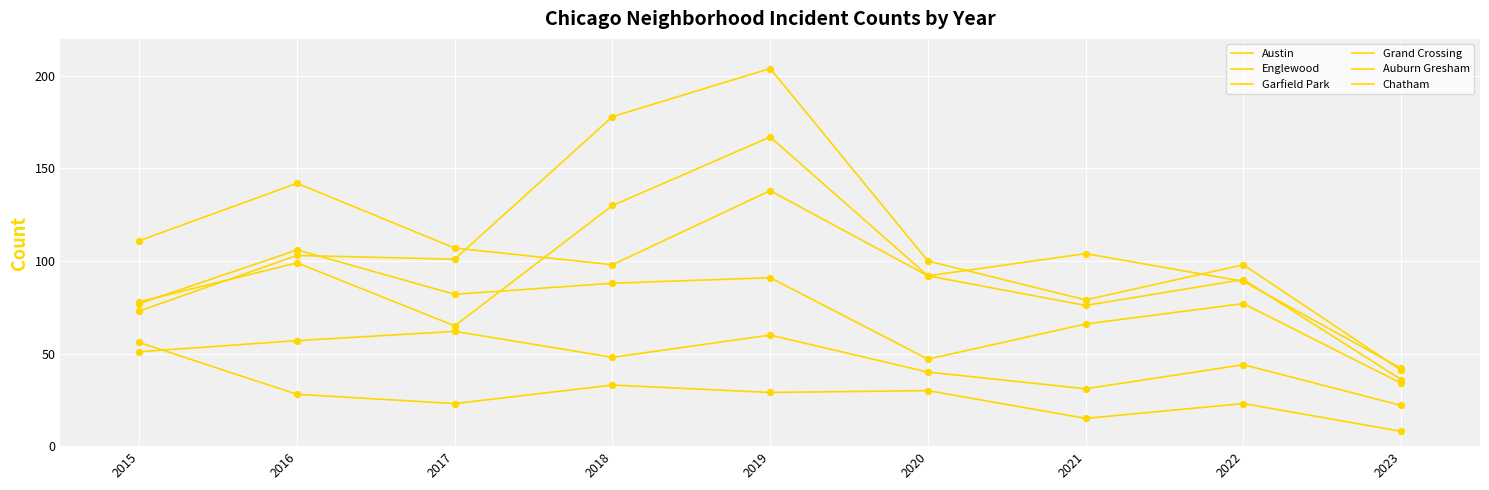

At how many categories does at least one series exceed 116?

3